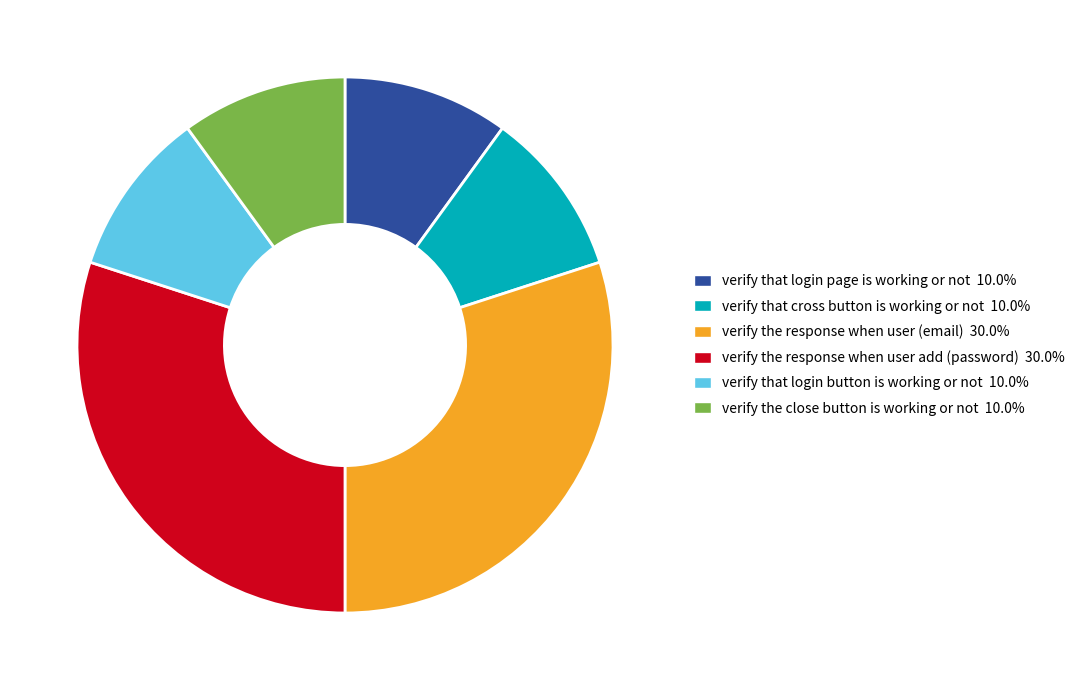

What is the ratio of the value at verify the close button is working or not 10.0% to the value at verify that login page is working or not 10.0%?

1.0